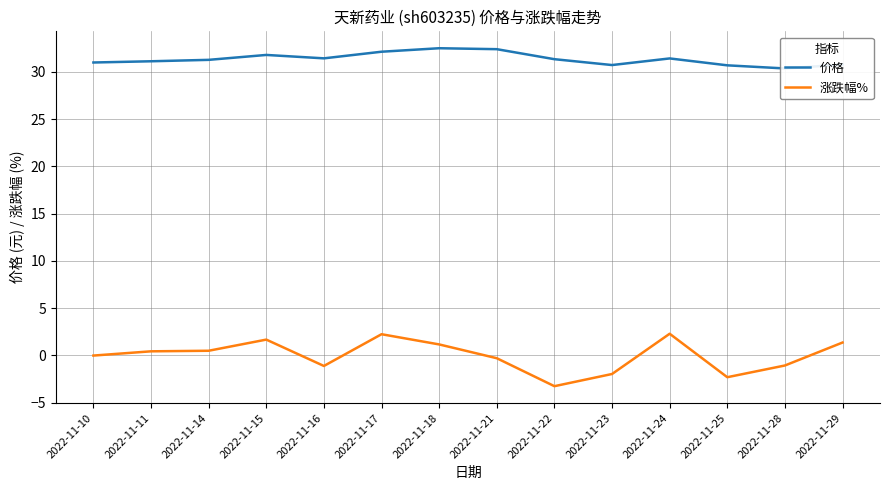

Rank the categories by 价格 value from lowest to highest.

2022-11-28, 2022-11-25, 2022-11-23, 2022-11-29, 2022-11-10, 2022-11-11, 2022-11-14, 2022-11-22, 2022-11-24, 2022-11-16, 2022-11-15, 2022-11-17, 2022-11-21, 2022-11-18